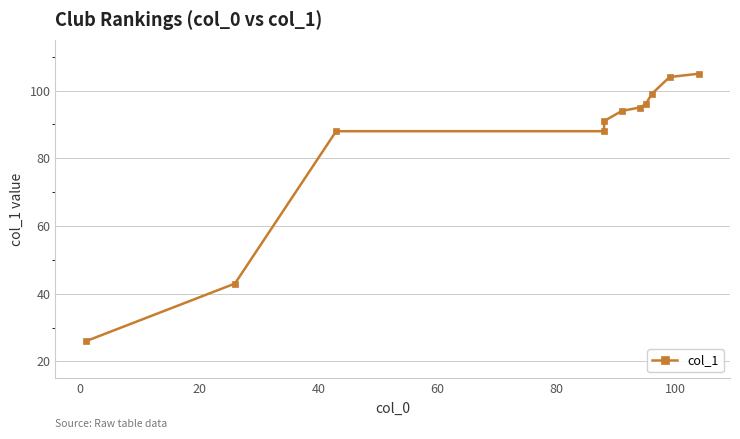

What is the greatest value displayed?

105